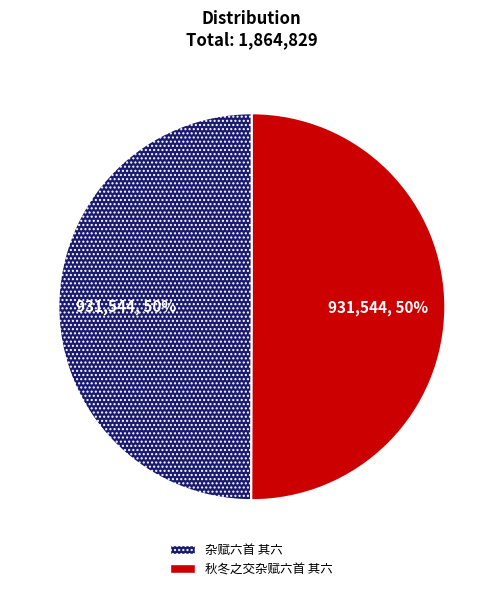

Is the sum of 杂赋六首 其六 and 秋冬之交杂赋六首 其六 greater than half?

Yes